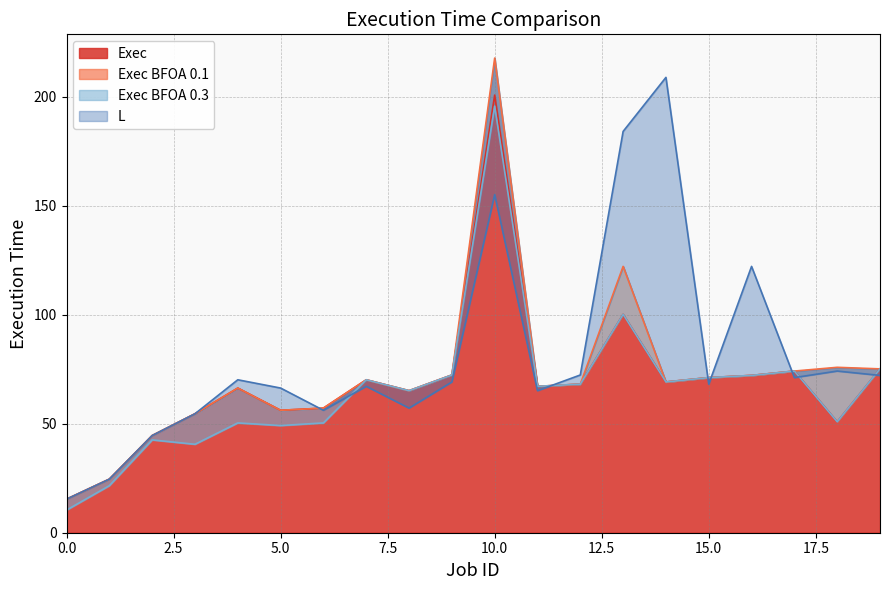

List the series in order of their peak value, lowest first.

Exec BFOA 0.3, Exec, L, Exec BFOA 0.1